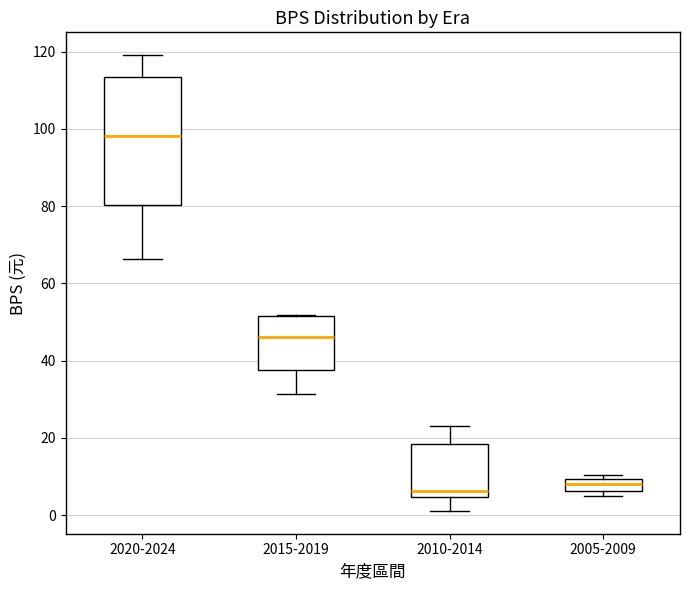

Reading left to right, read every box against the y-axis: the position of its median line, the range the box covers, and the ends of its whiskers. The values are not printed on the chart, so give them approximately, as read against the axis.

2020-2024: median 98, box 80 to 114, whiskers 66 to 120
2015-2019: median 46, box 38 to 52, whiskers 32 to 52
2010-2014: median 6, box 4 to 18, whiskers 2 to 24
2005-2009: median 8, box 6 to 10, whiskers 6 (just below the box's lower edge) to 10 (just above the box's upper edge)